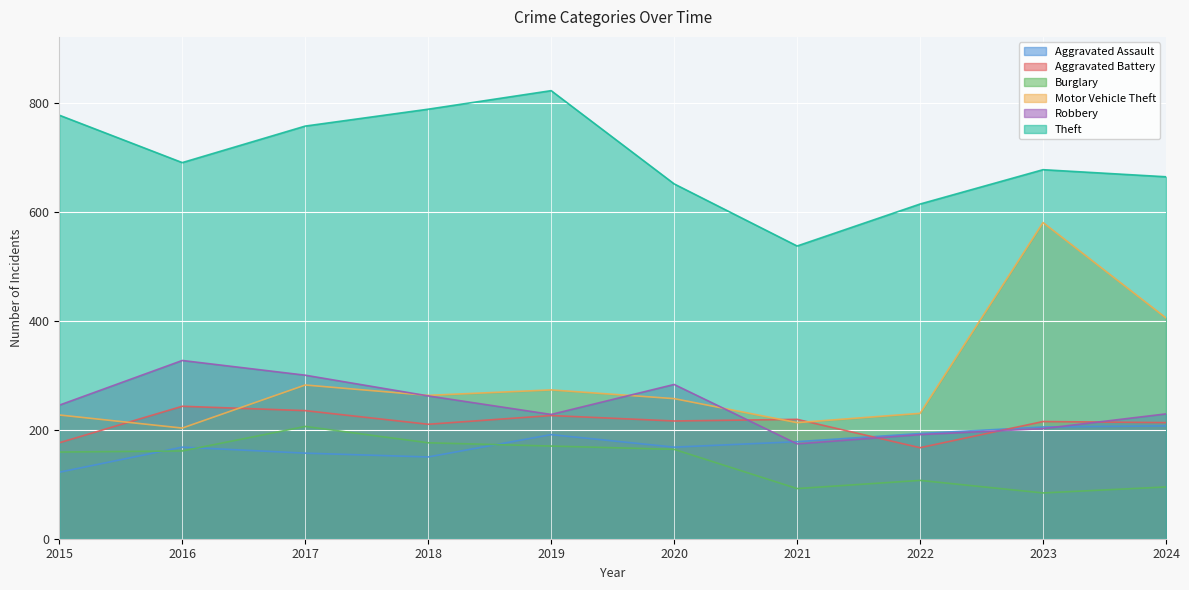

How many lines are shown in the chart?

6